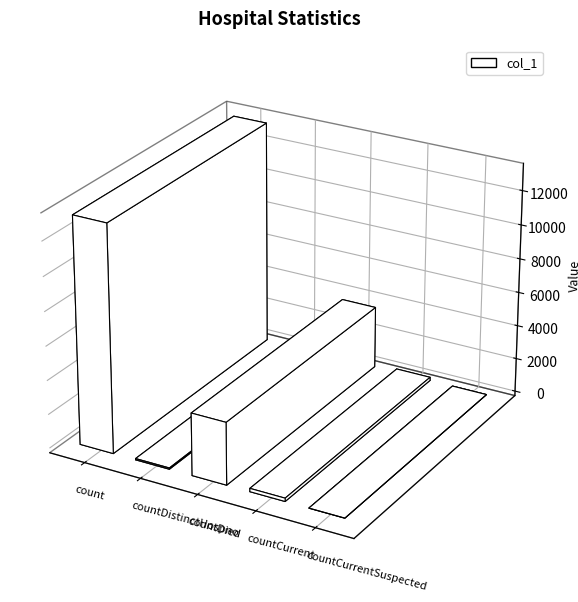

The value at countCurrentSuspected is 0. True or false?

True